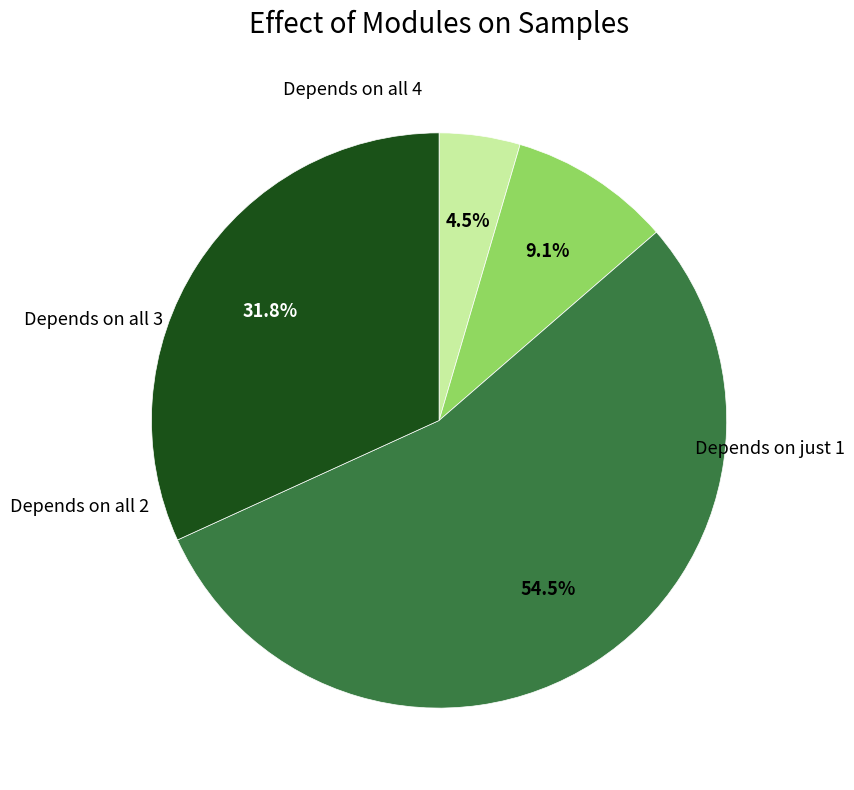

Count the number of slices in the pie.

4